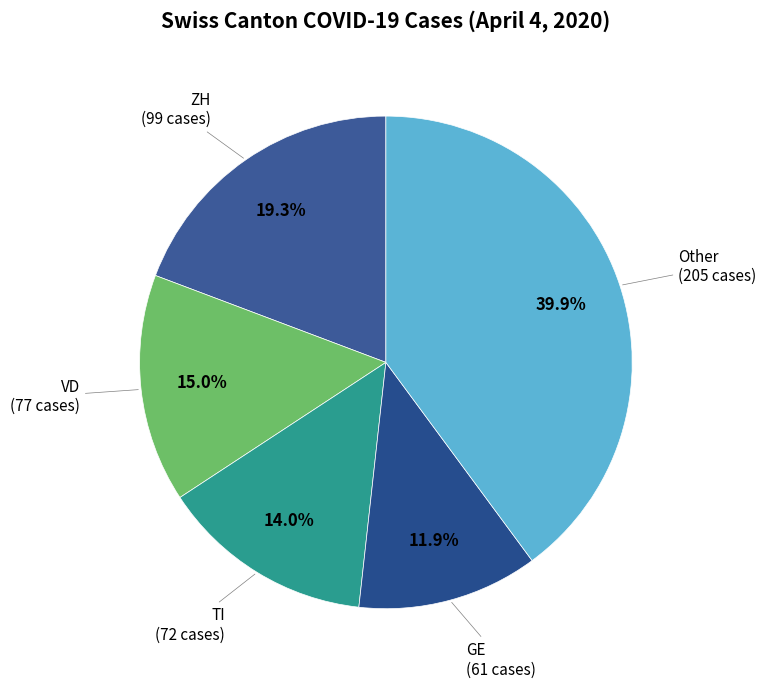

How many slices are in this pie chart?

5